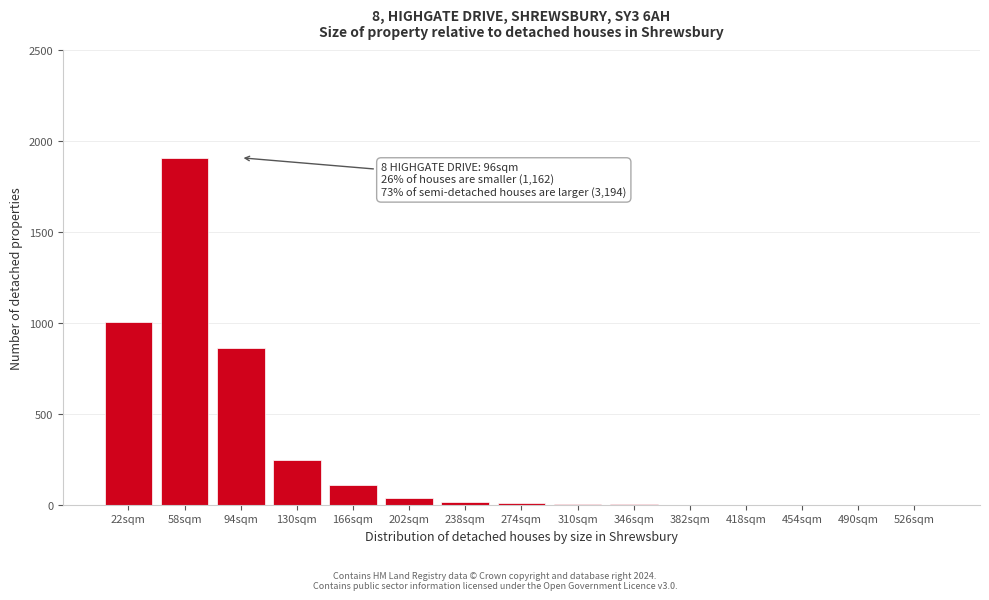

The chart shows a value of 1114 at 490sqm. True or false?

False